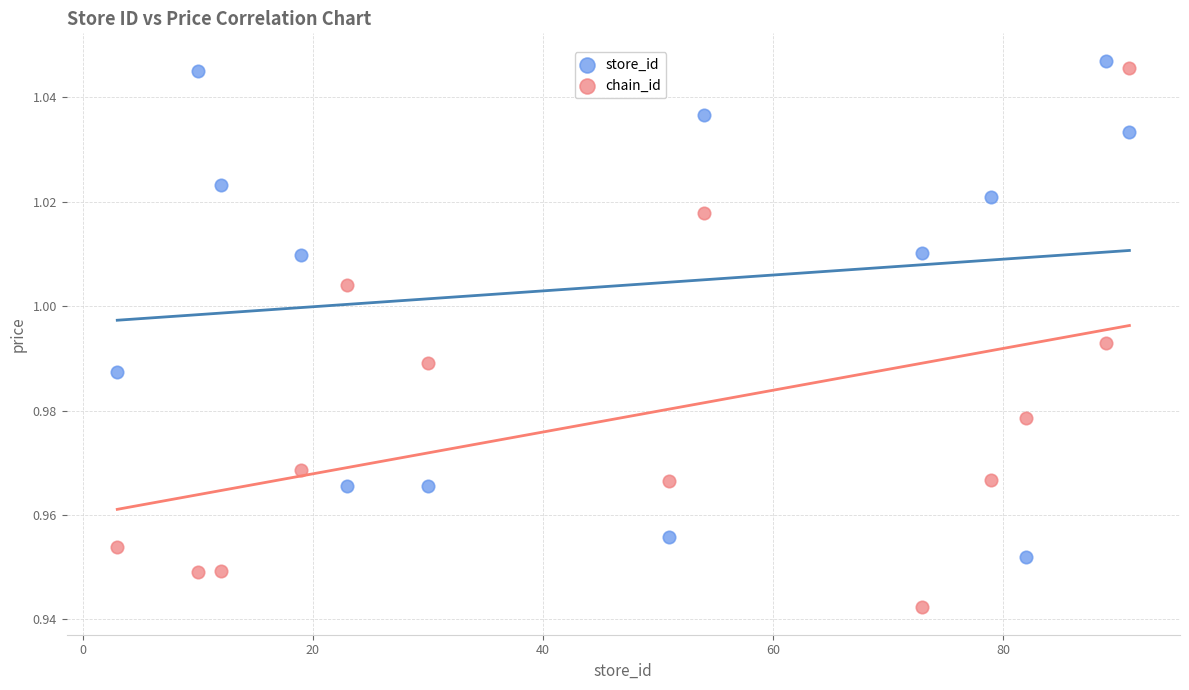

Which series contains the lowest Y value?

chain_id